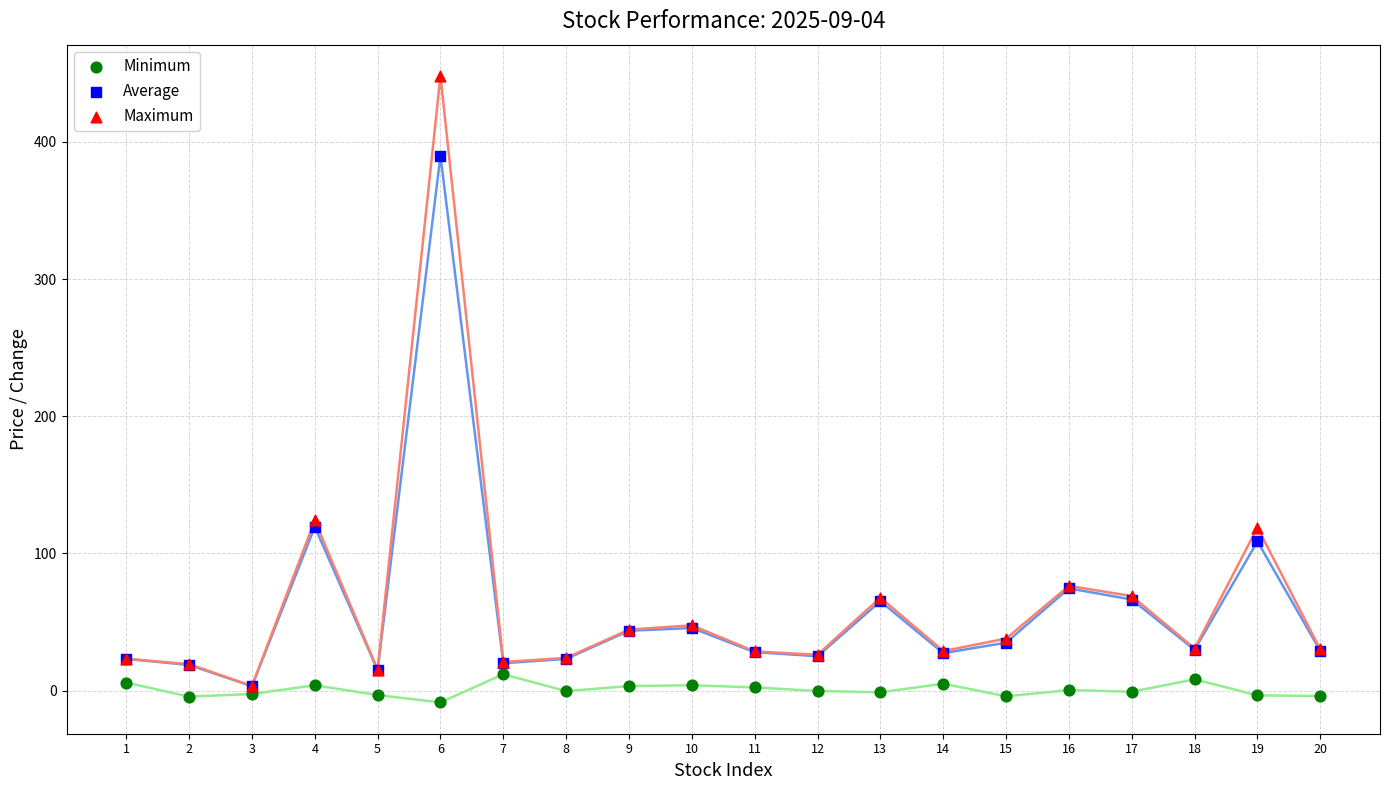

What are all the series names shown in the legend?

Minimum, Average, Maximum